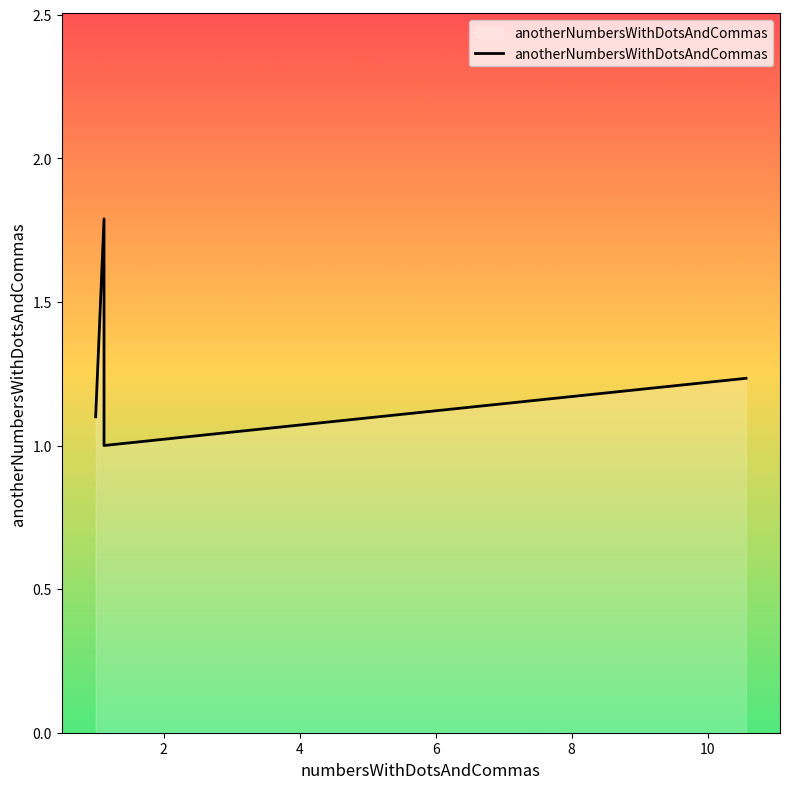

What is the sum of the values at 4 and 6?

2.2